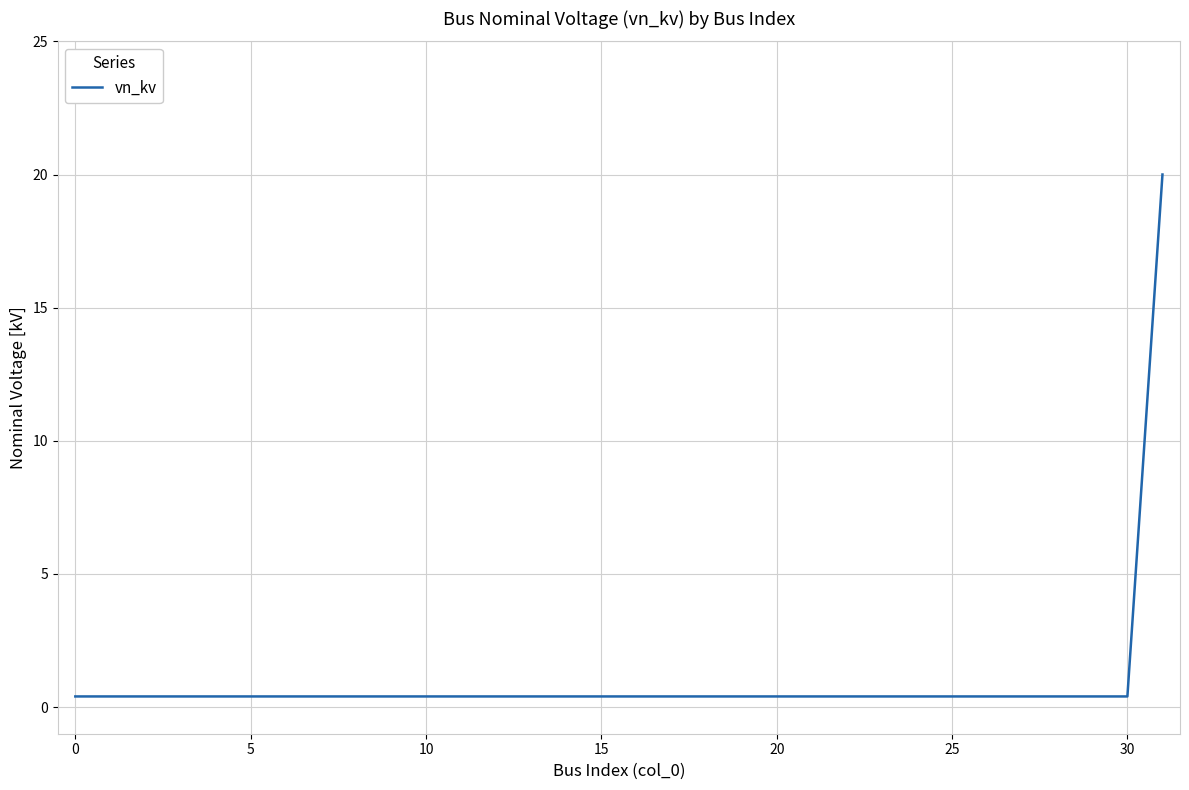

What is the greatest value displayed?

20.0